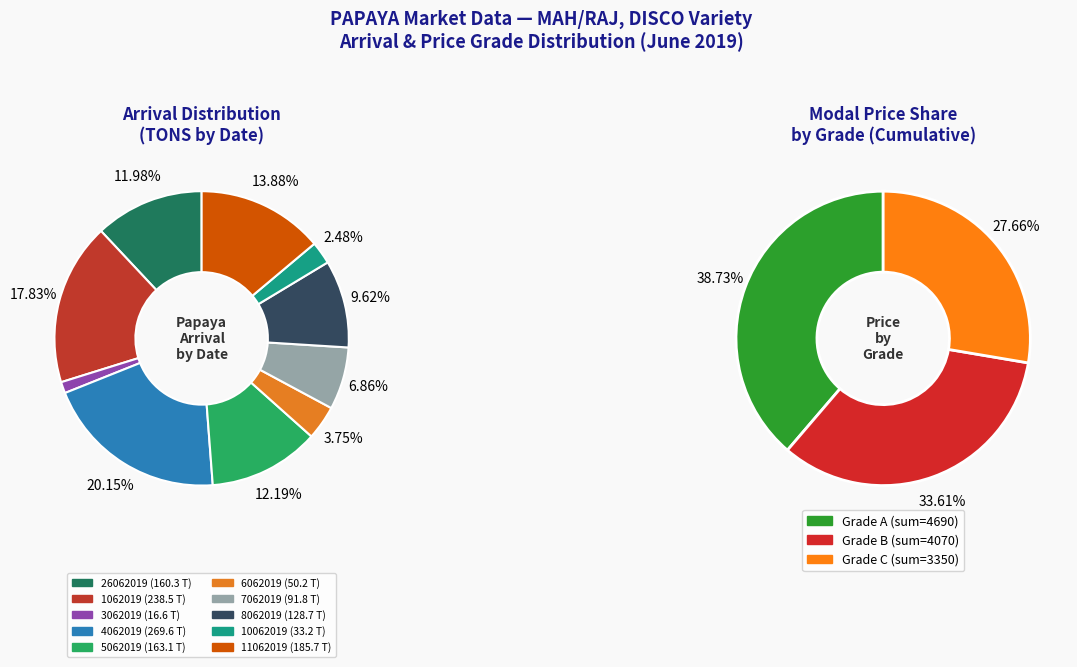

Count the number of slices in the pie.

10